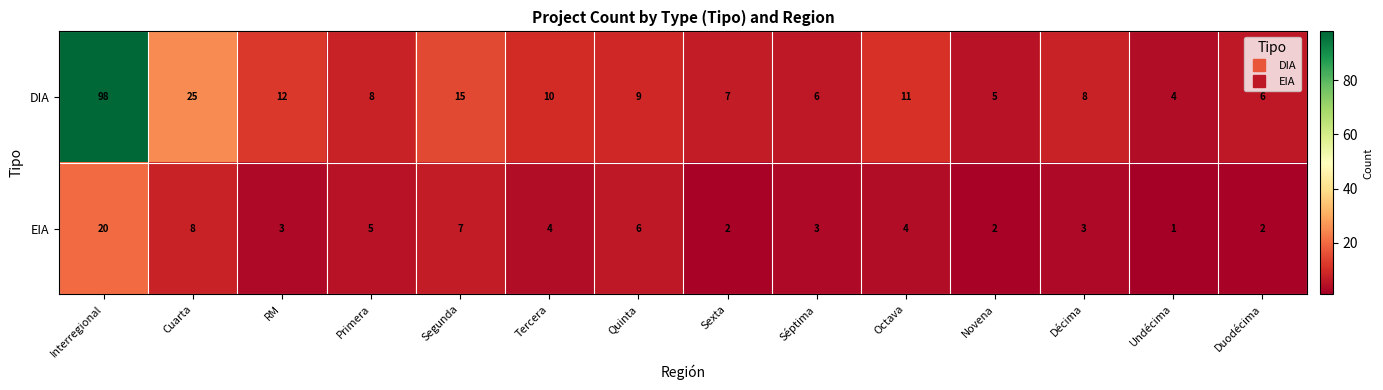

Which series has the largest range (max minus min)?

DIA